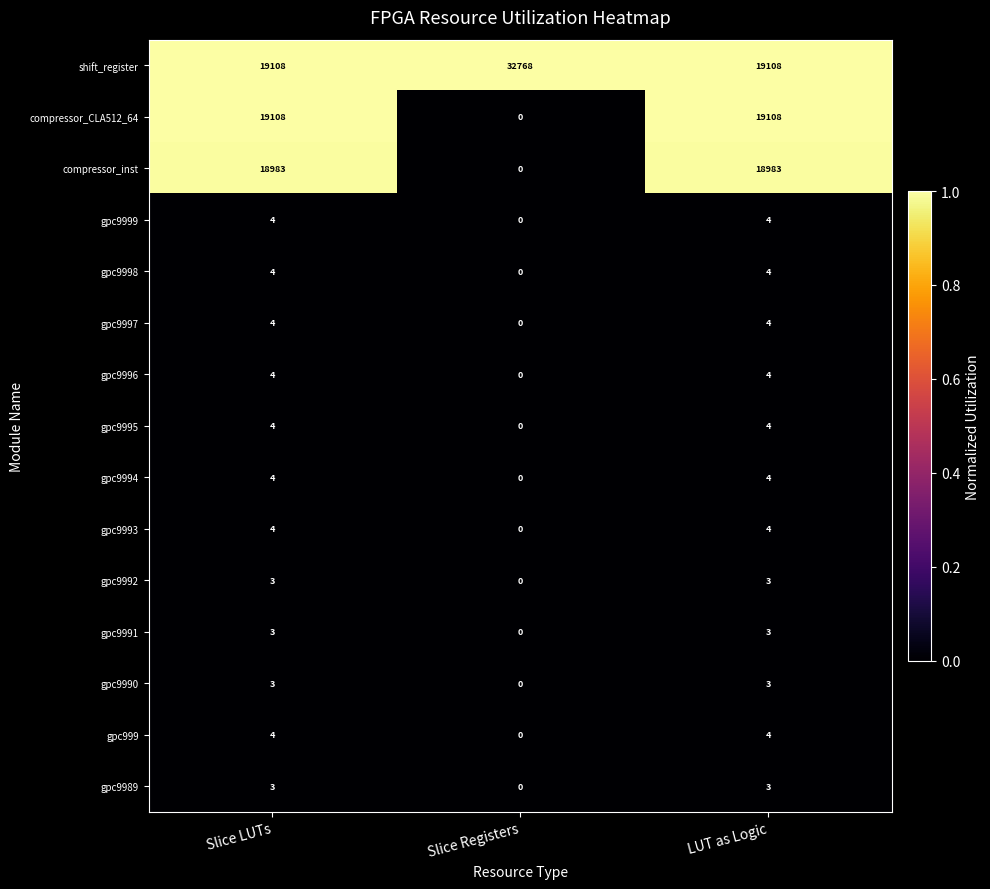

How many data points does each series have?

3